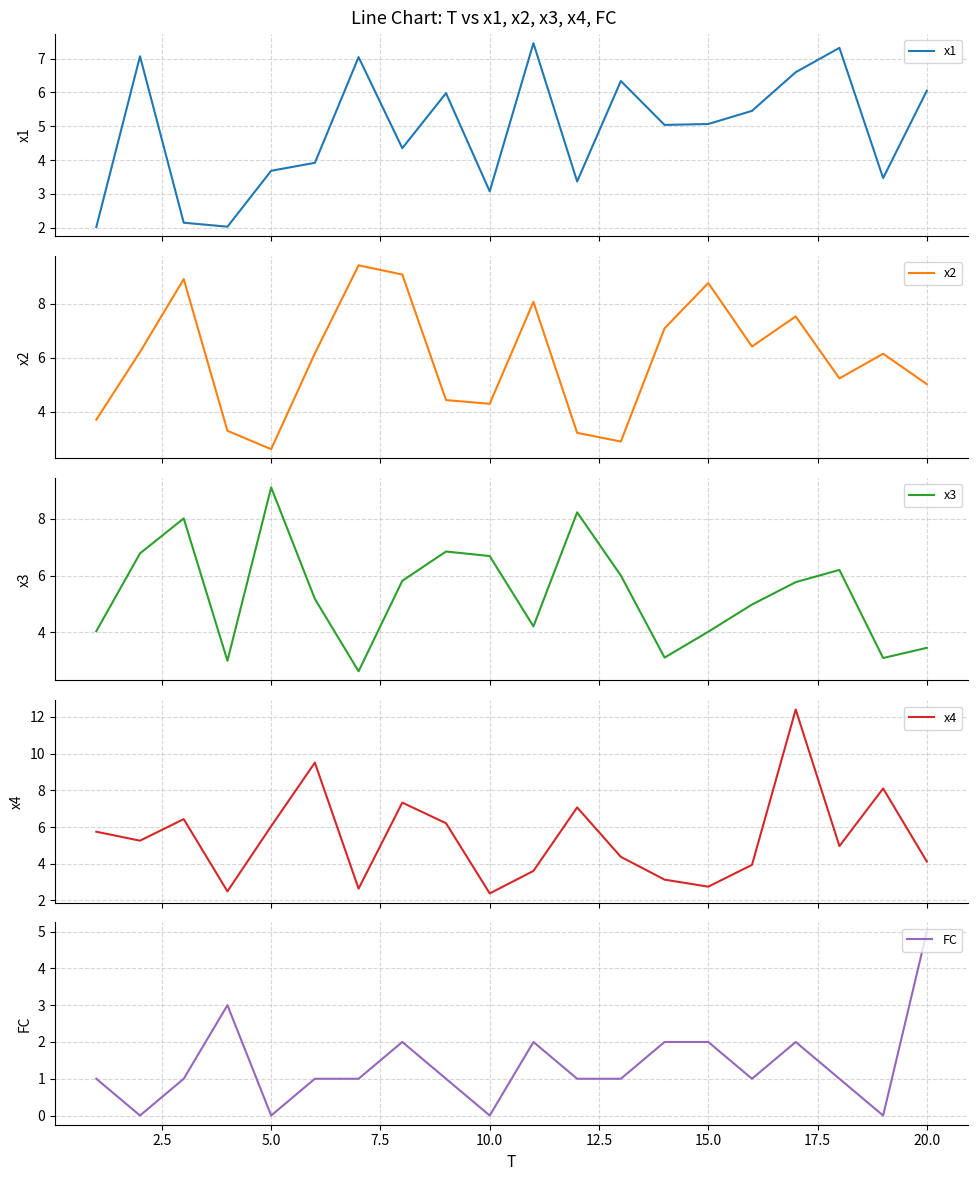

In x1, how many points are higher than both neighbors (excluding endpoints)?

6